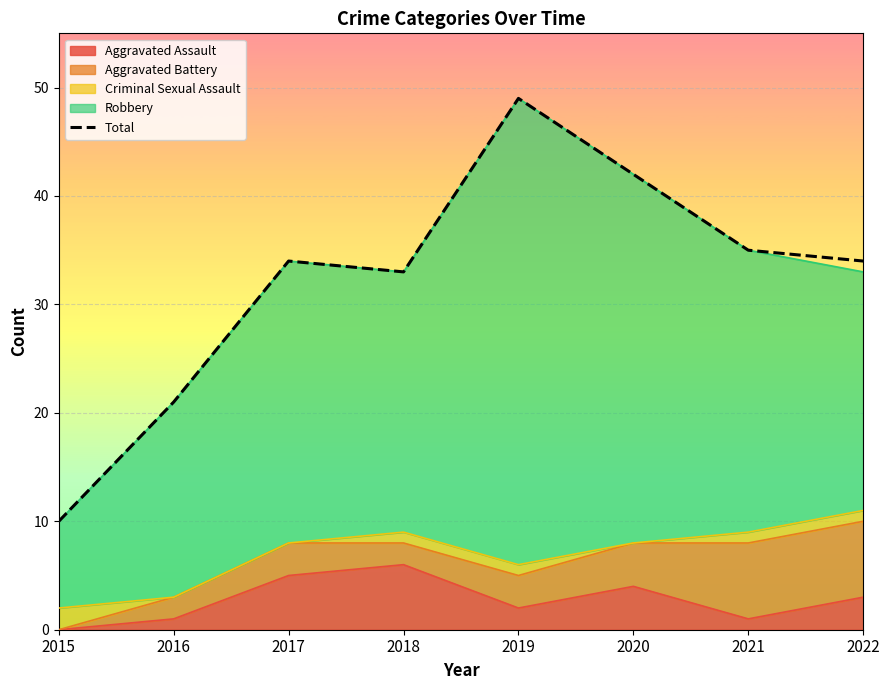

At which category does the data reach its first local valley?

2018